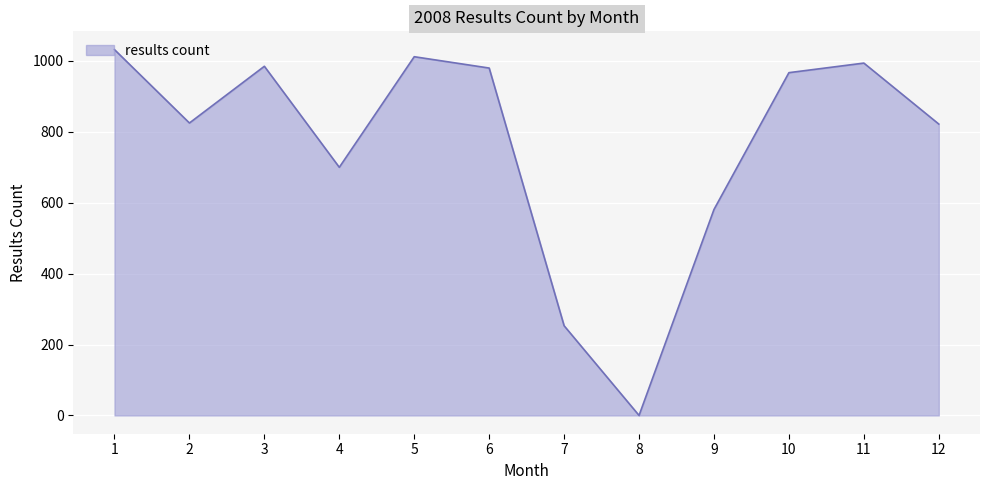

What is the ratio of the value at 9 to the value at 1?

0.6